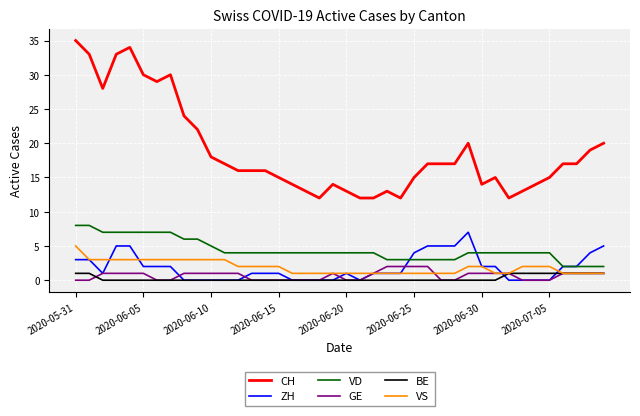

True or false: VD and CH intersect in this chart.

False